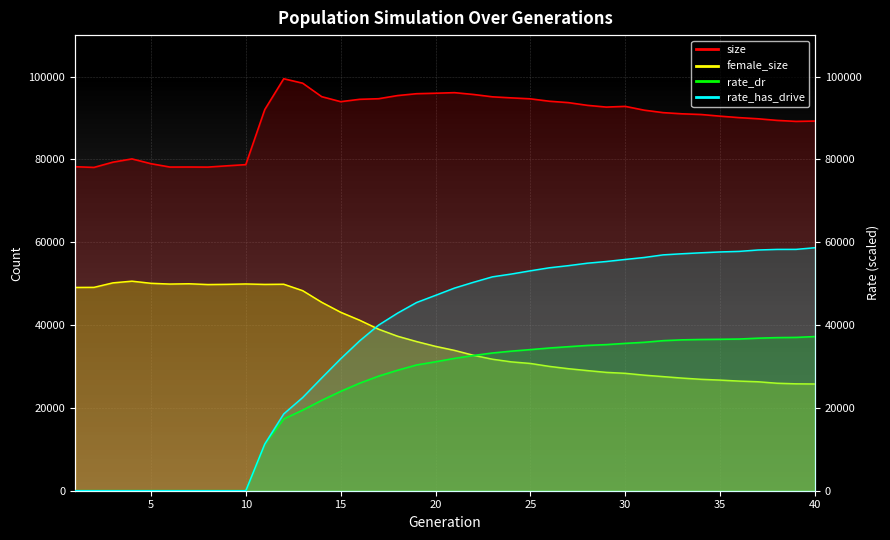

How many data points in female_size are above 34857?

19